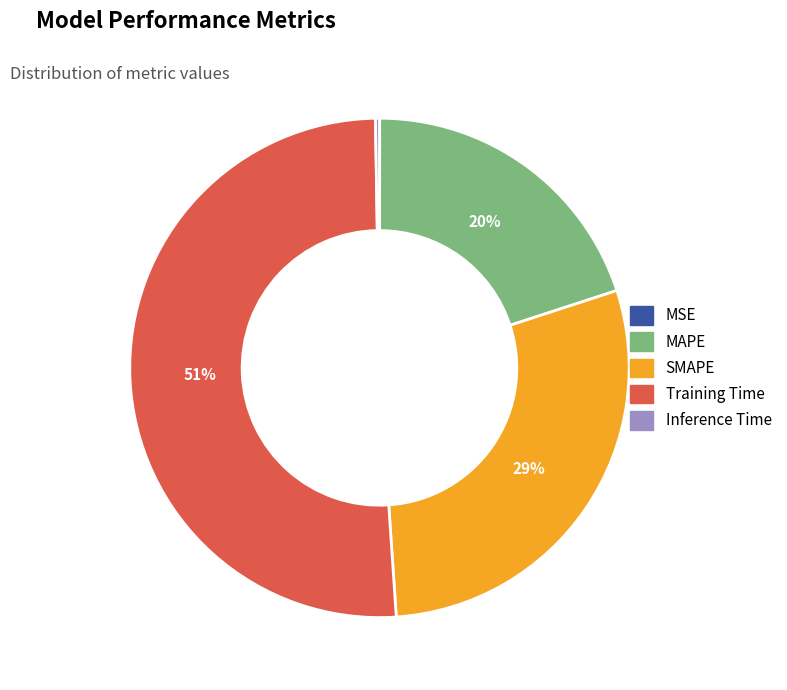

Which category has the biggest portion of the pie?

Training Time